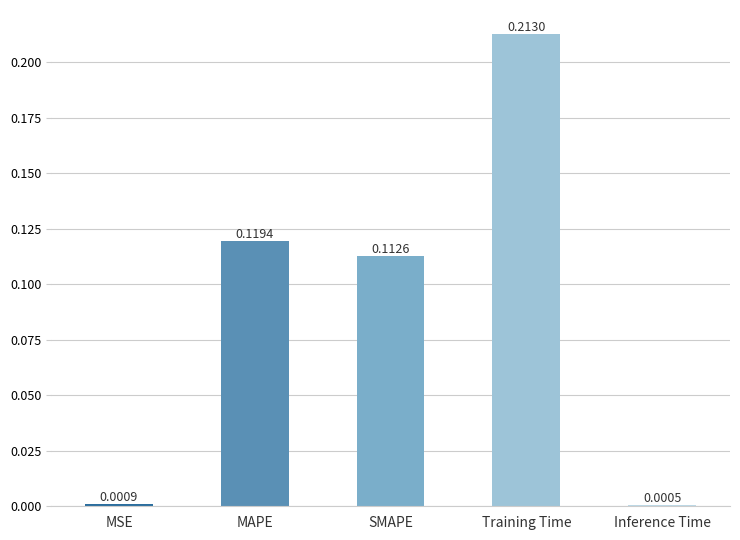

At which category does the chart reach its peak across all series?

Training Time